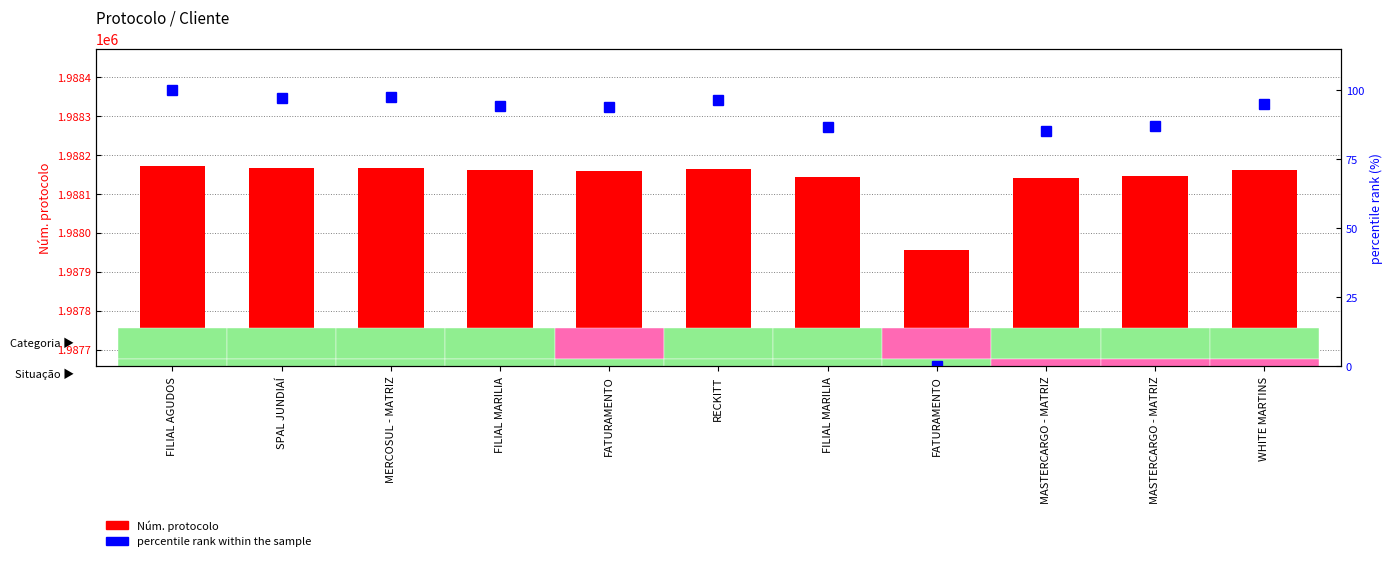

Reading right to left, extract all data points from this chart.

Núm. protocolo: WHITE MARTINS=1988162.0	MASTERCARGO - MATRIZ=1988145.0	MASTERCARGO - MATRIZ=1988141.0	FATURAMENTO=1987957.0	FILIAL MARILIA=1988144.0	RECKITT=1988165.0	FATURAMENTO=1988160.0	FILIAL MARILIA=1988161.0	MERCOSUL - MATRIZ=1988168.0	SPAL JUNDIAÍ=1988167.0	FILIAL AGUDOS=1988173.0
percentile rank within the sample: WHITE MARTINS=94.9	MASTERCARGO - MATRIZ=87.0	MASTERCARGO - MATRIZ=85.2	FATURAMENTO=0.0	FILIAL MARILIA=86.6	RECKITT=96.3	FATURAMENTO=94.0	FILIAL MARILIA=94.4	MERCOSUL - MATRIZ=97.7	SPAL JUNDIAÍ=97.2	FILIAL AGUDOS=100.0